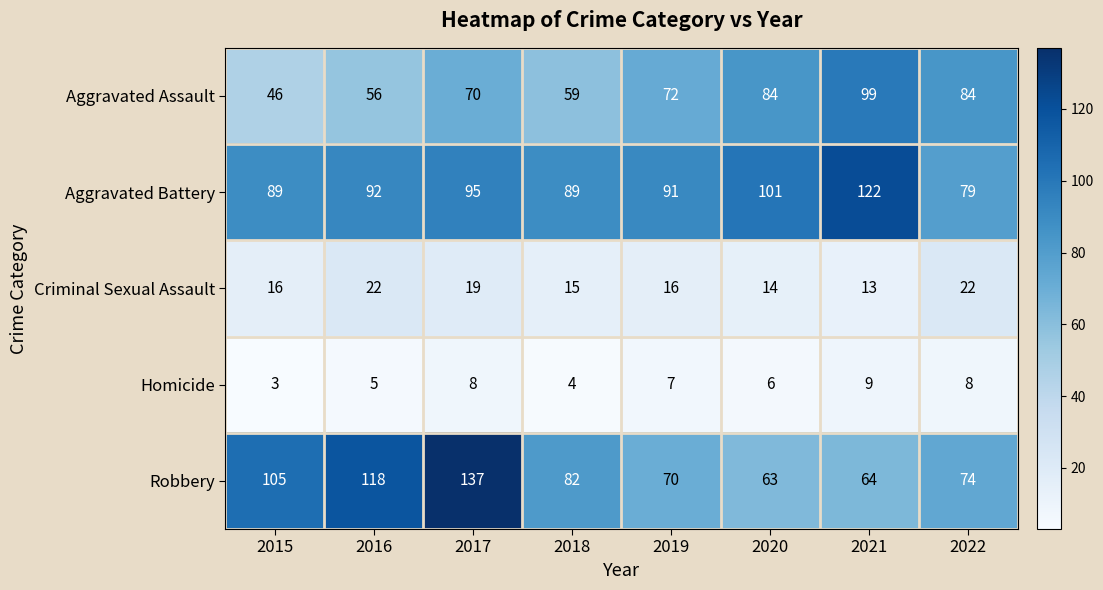

True or false: Robbery has a value of 107 at 2018.

False